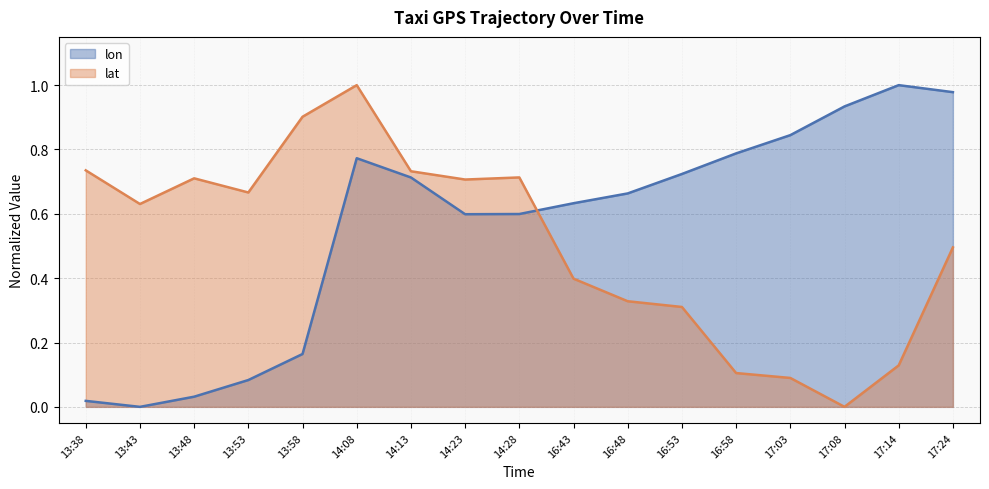

Reading left to right, what are all the values shown in this chart?

lon: 13:38=0.0	13:43=0.0	13:48=0.0	13:53=0.1	13:58=0.2	14:08=0.8	14:13=0.7	14:23=0.6	14:28=0.6	16:43=0.6	16:48=0.7	16:53=0.7	16:58=0.8	17:03=0.8	17:08=0.9	17:14=1.0	17:24=1.0
lat: 13:38=0.7	13:43=0.6	13:48=0.7	13:53=0.7	13:58=0.9	14:08=1.0	14:13=0.7	14:23=0.7	14:28=0.7	16:43=0.4	16:48=0.3	16:53=0.3	16:58=0.1	17:03=0.1	17:08=0.0	17:14=0.1	17:24=0.5